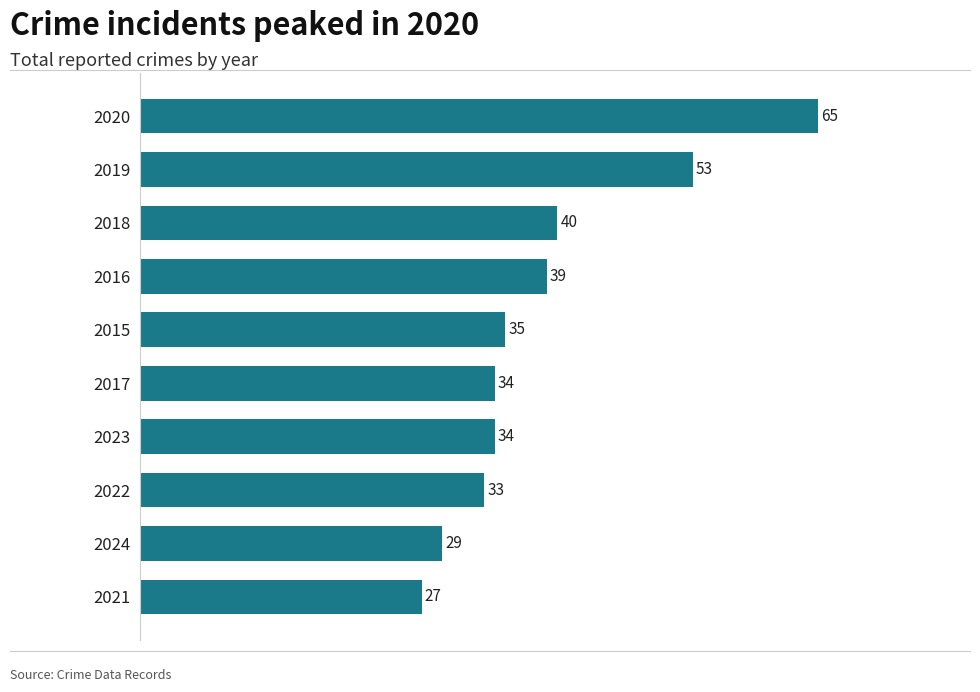

Which has a higher value, 2019 or 2024?

2019